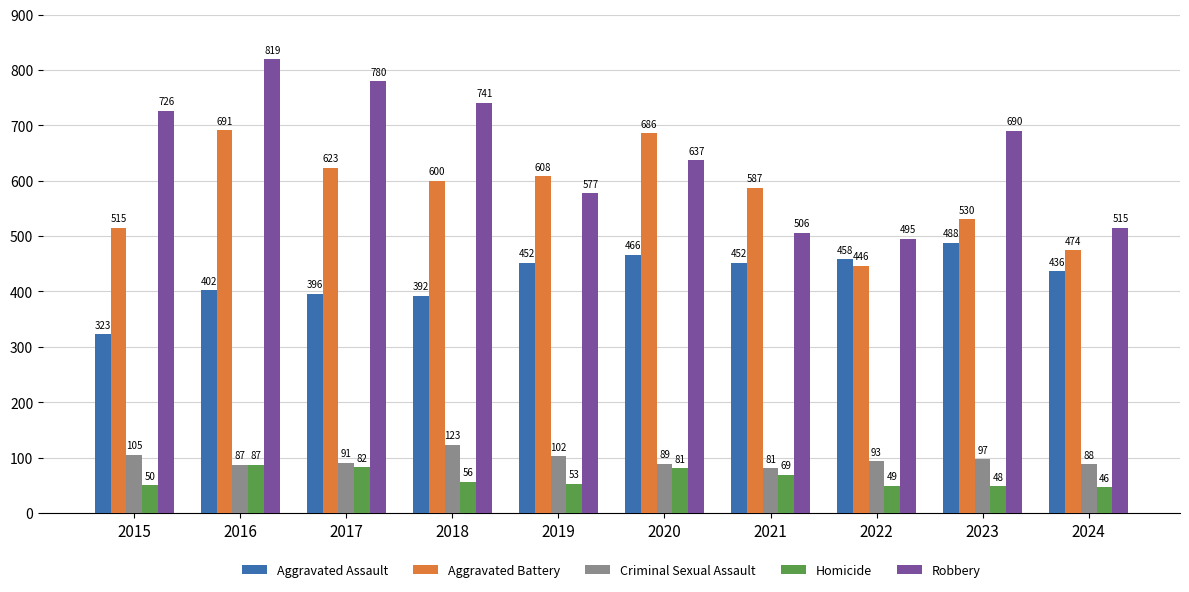

The value of Robbery at 2019 is 577. True or false?

True